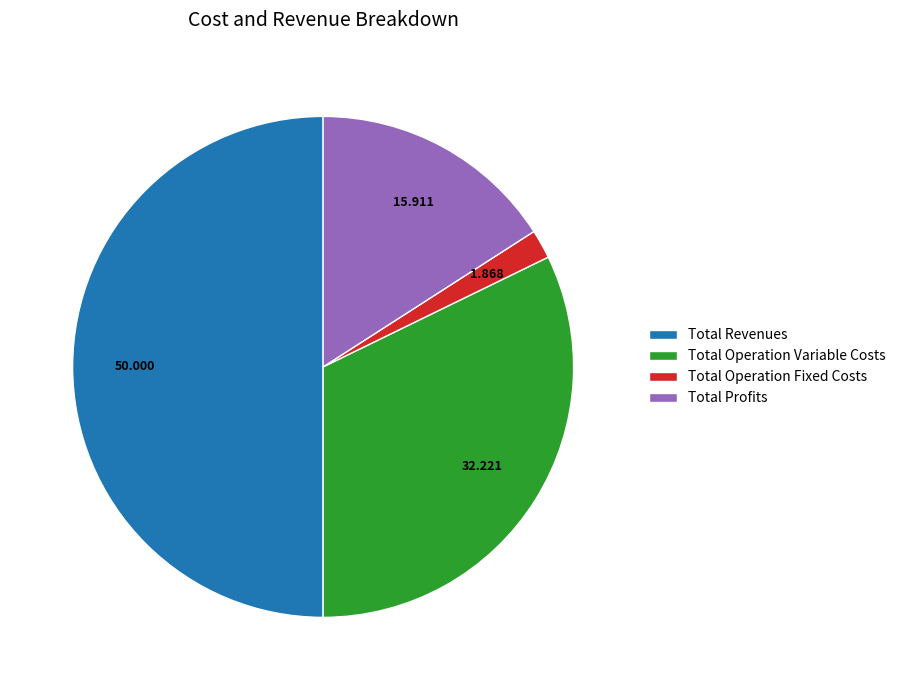

What is the smallest slice in the pie chart?

Total Operation Fixed Costs